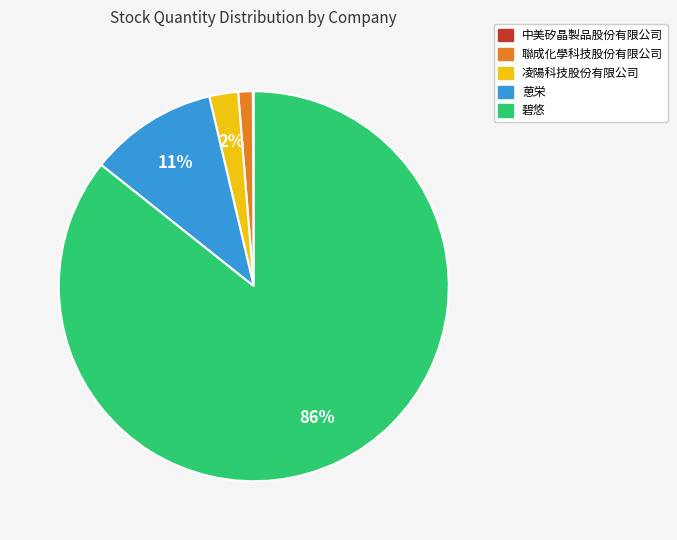

To the nearest percent, what is the difference between the largest and smallest slice percentages?

86%